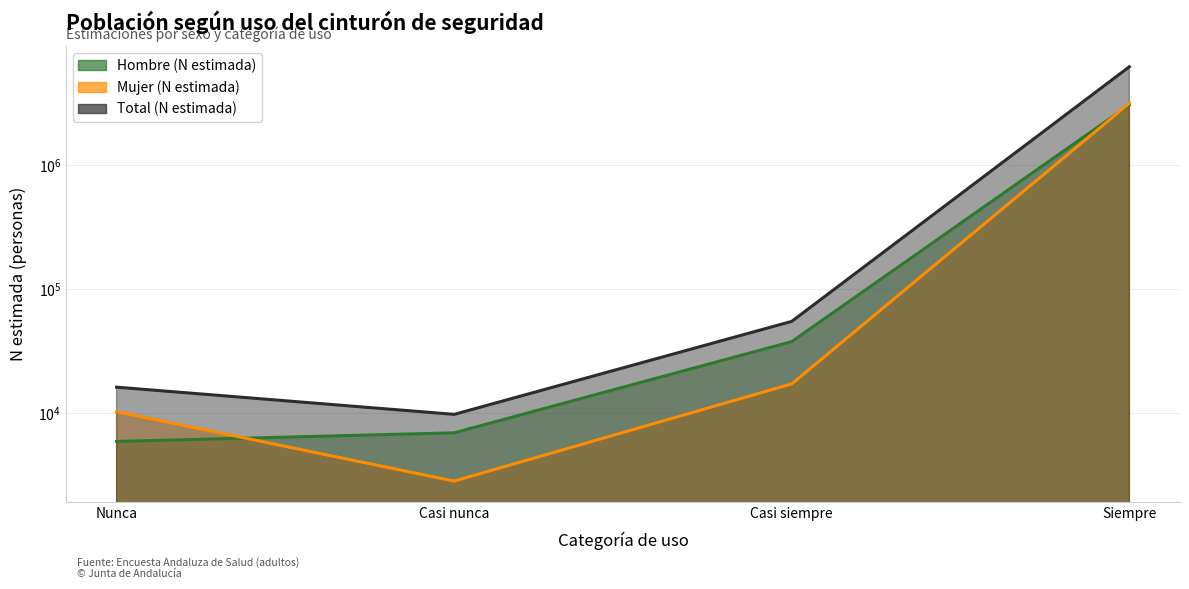

Which series has the largest range (max minus min)?

Total (N estimada)